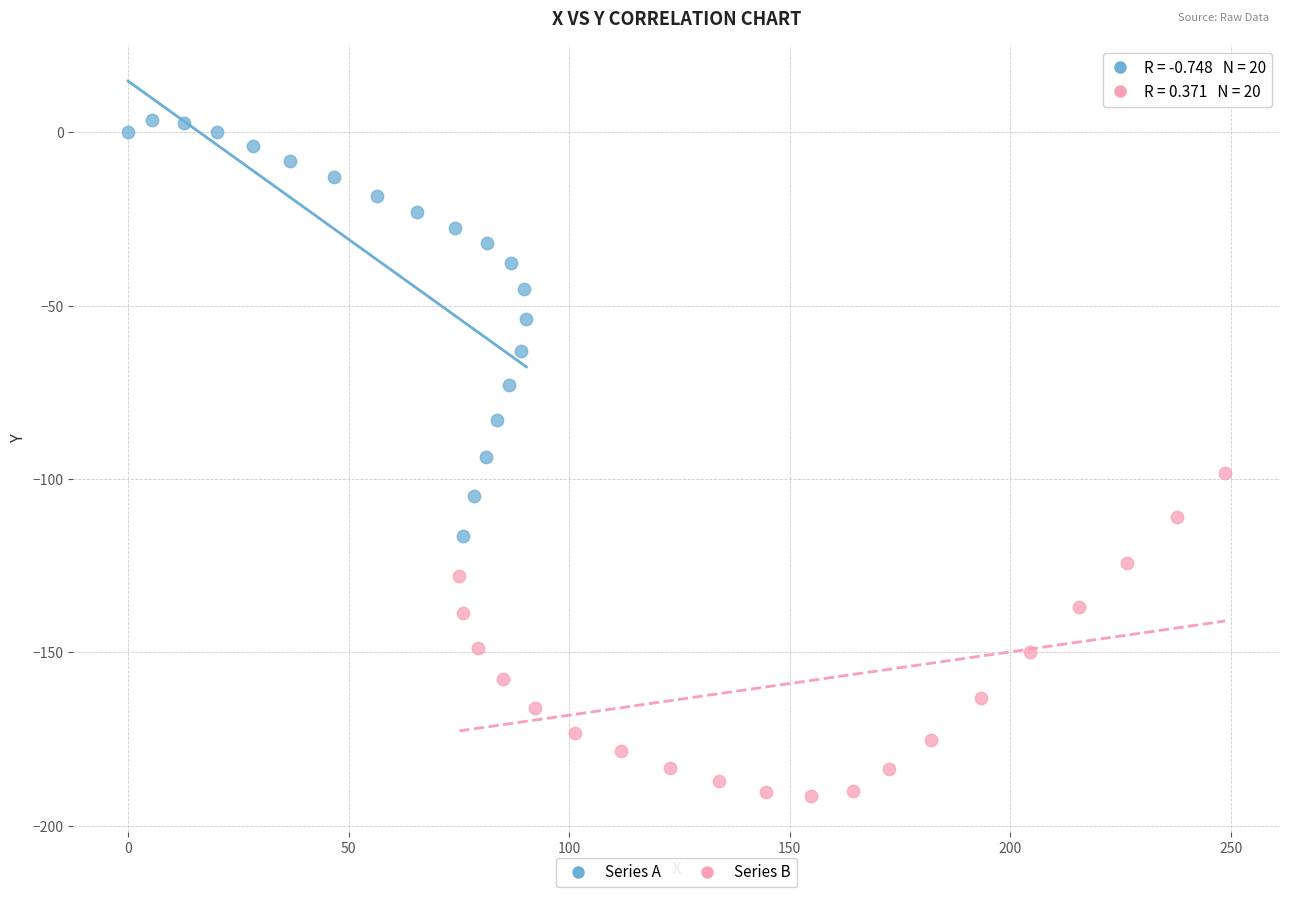

What are all the series names shown in the legend?

Series A, Series B